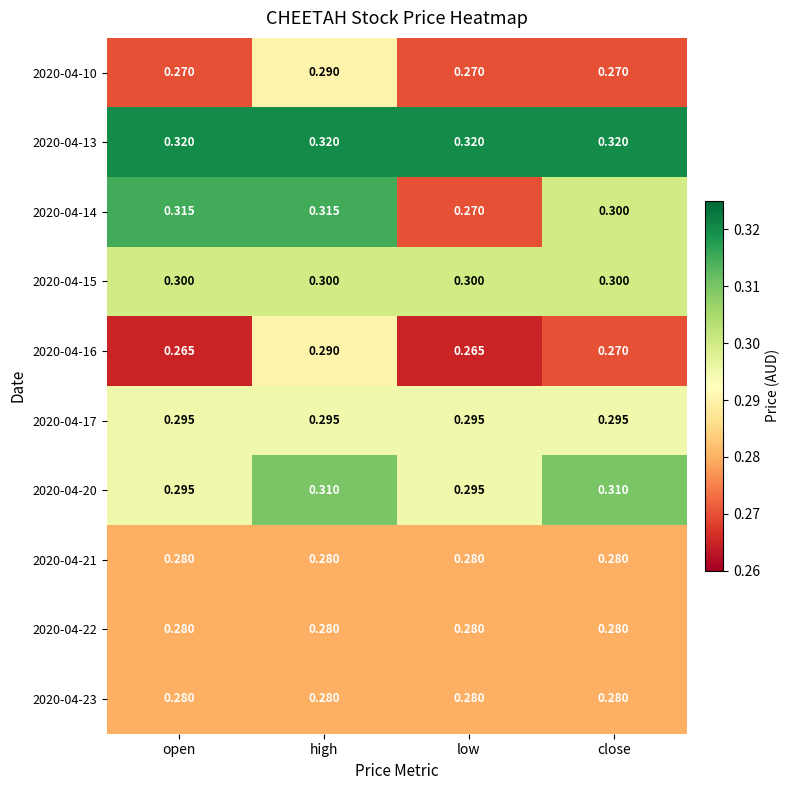

Which category has the highest value in the 2020-04-10 series?

high